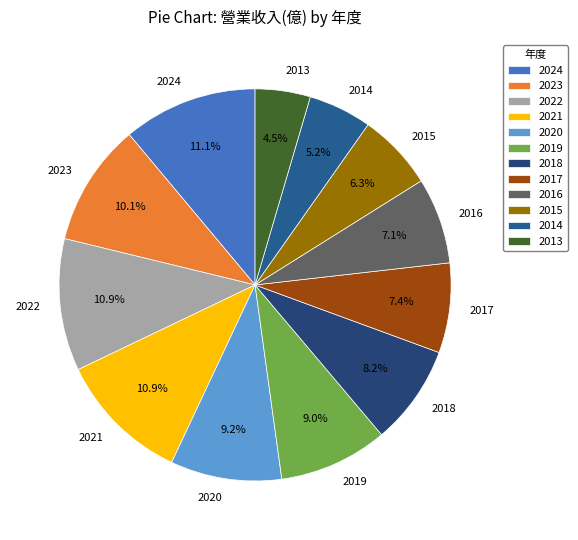

To the nearest percent, what portion does 2019 represent?

9%